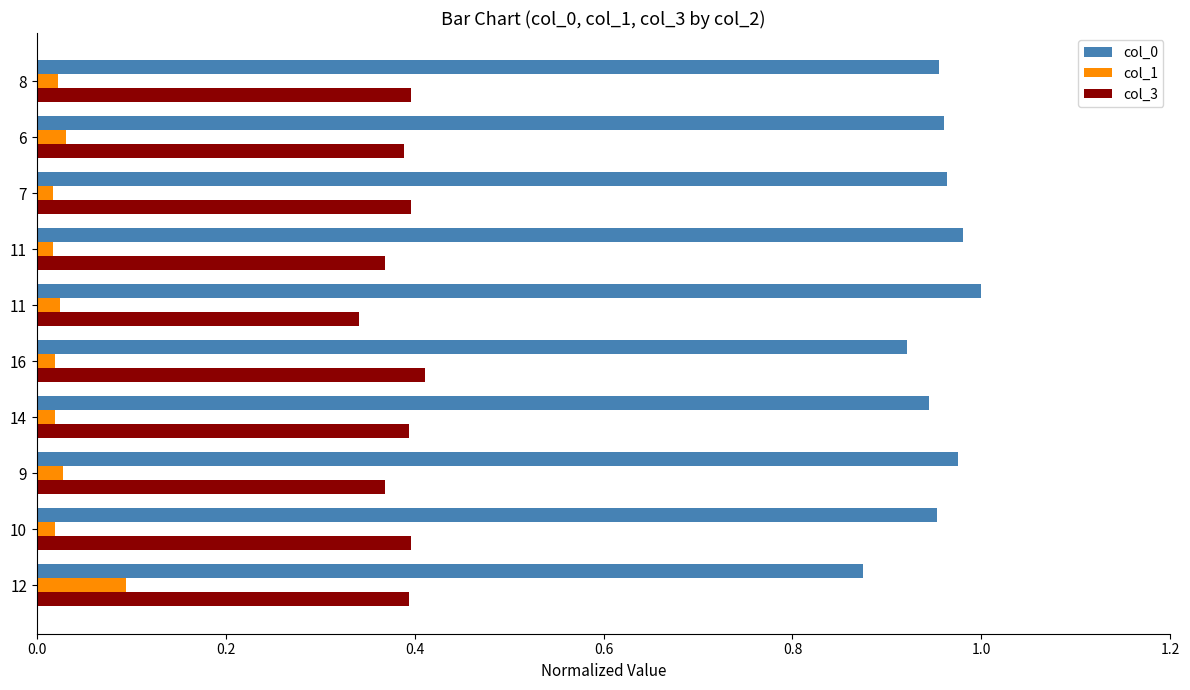

What is the value of the col_0 bar at the 10th from the left?

1.0